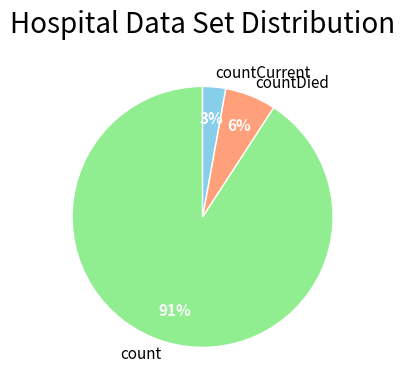

To the nearest percent, what is the combined percentage of count and countCurrent?

94%